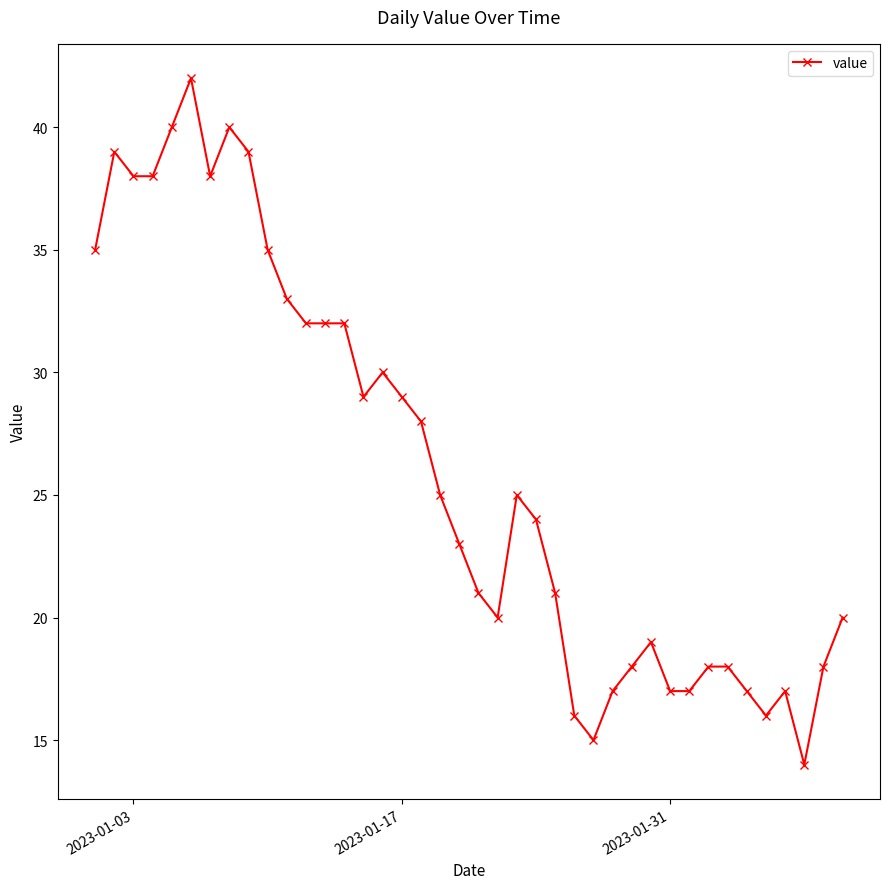

Does the chart display data point markers on the line(s)?

Yes